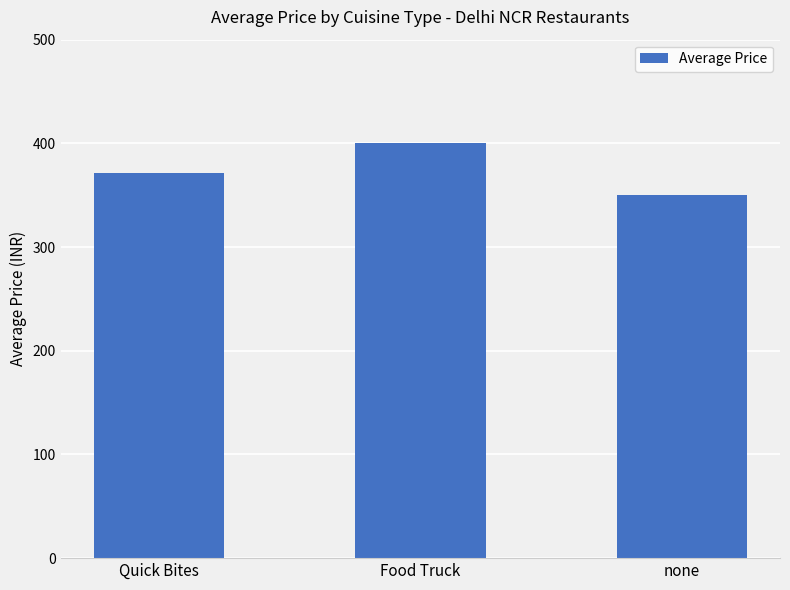

How many bars are there in total?

3